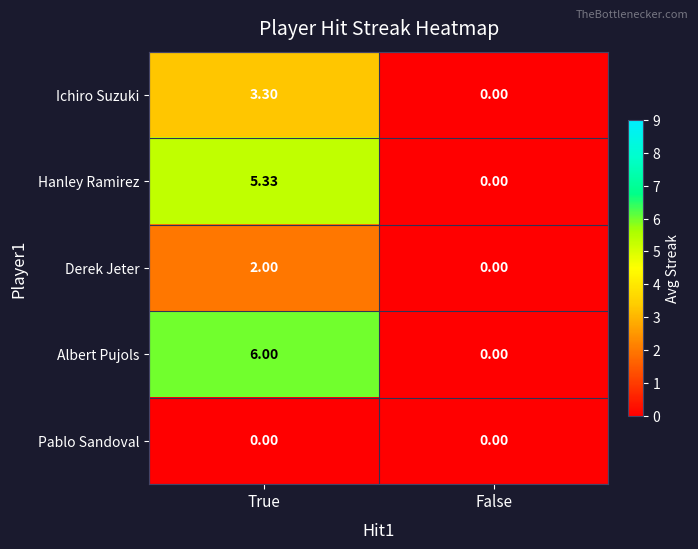

Which category has the lowest value in the Hanley Ramirez series?

False